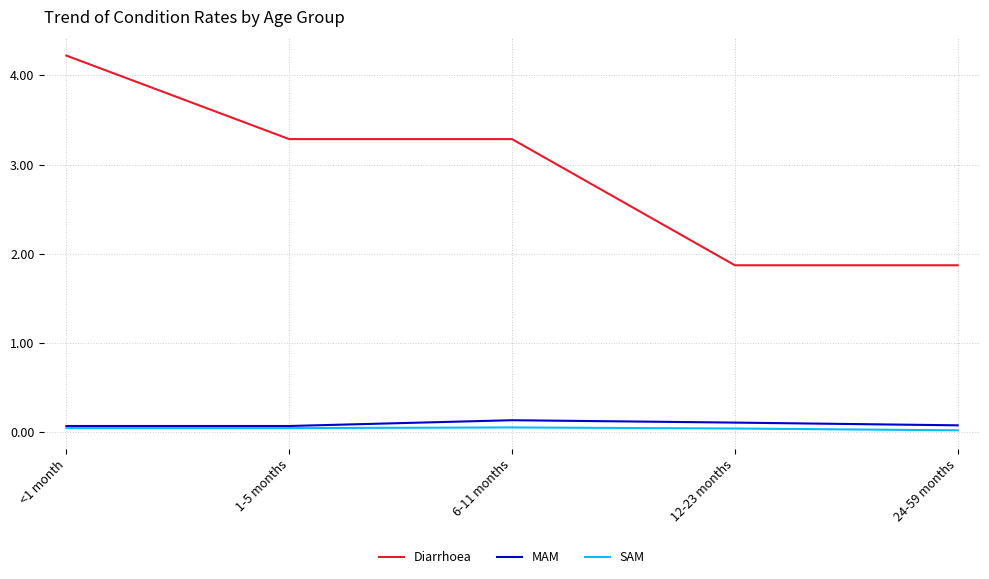

What is the difference between the maximum and minimum values in the Diarrhoea series?

2.4